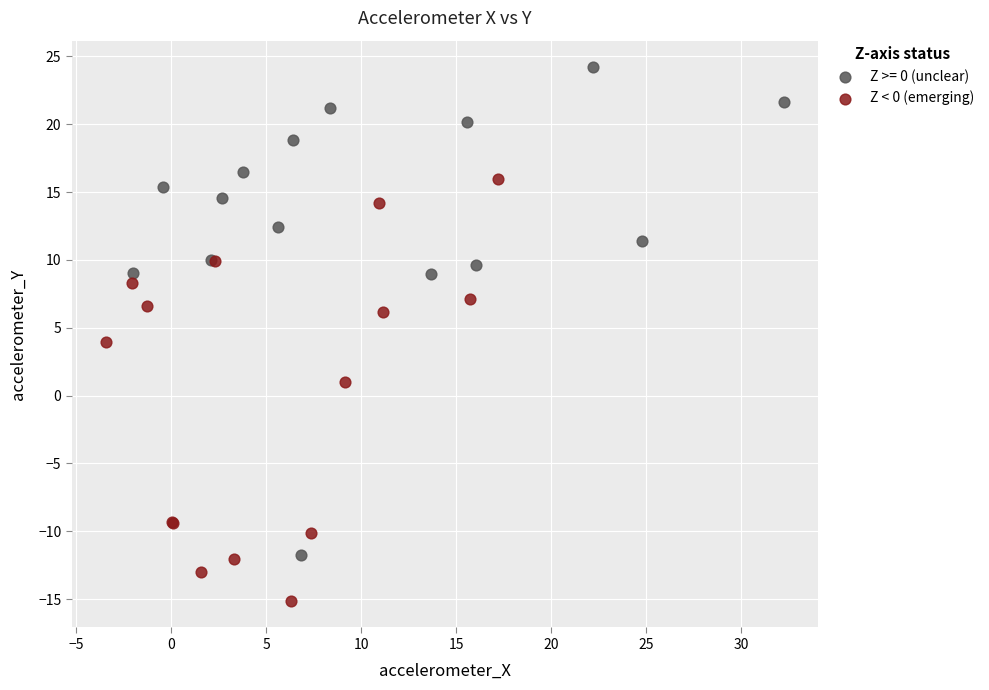

Which series has the largest Y range (max minus min)?

Z >= 0 (unclear)